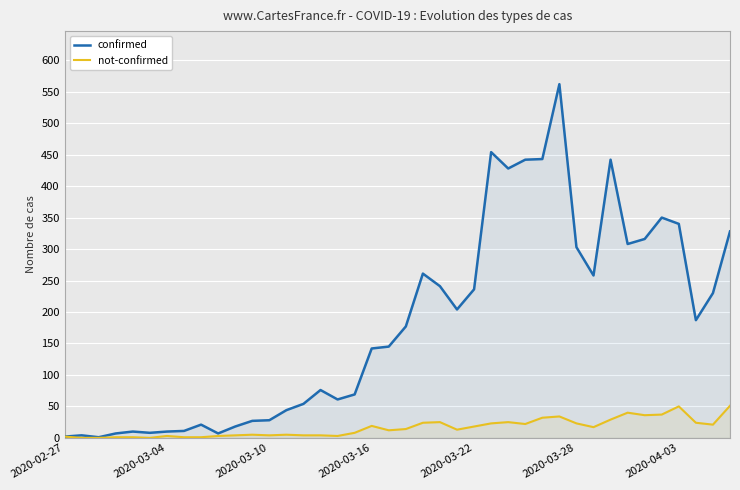

Which series has the largest total across all categories?

confirmed